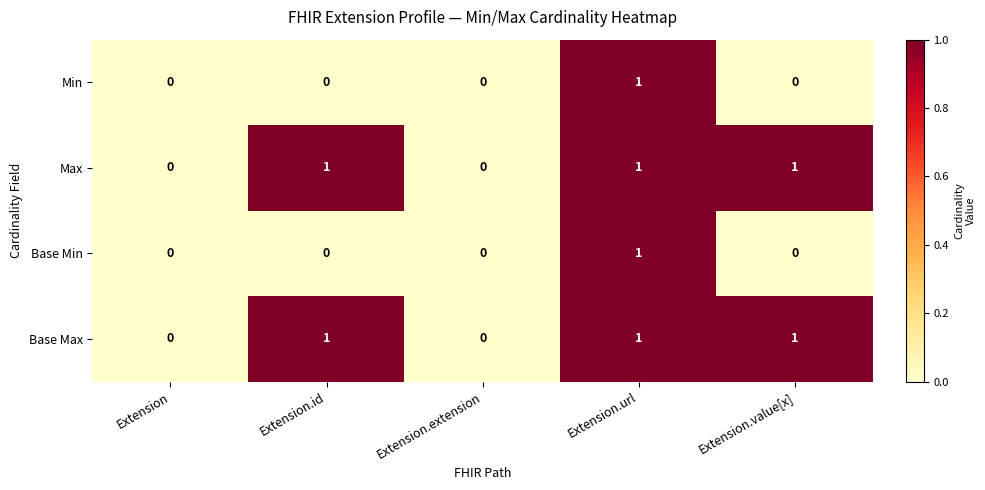

What is the maximum value shown in the chart?

1